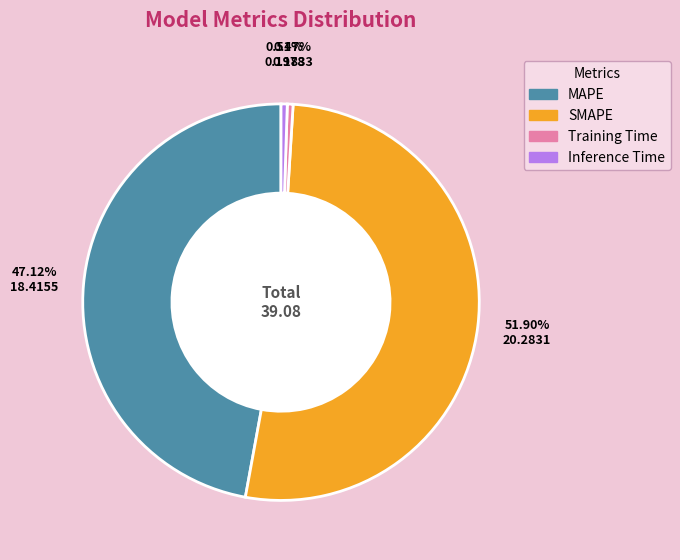

How many slices are in this pie chart?

4